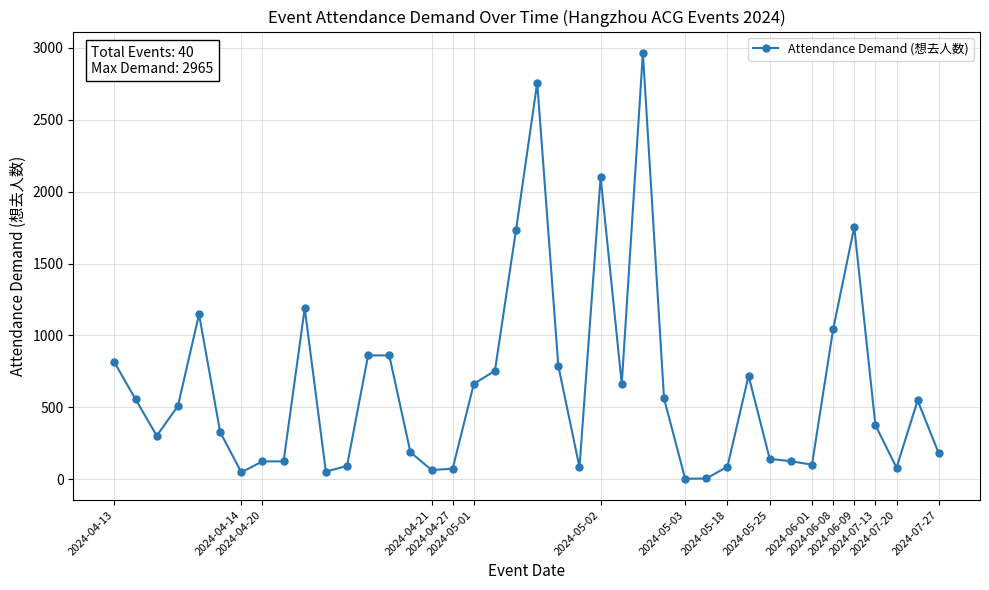

What is the greatest value displayed?

2965